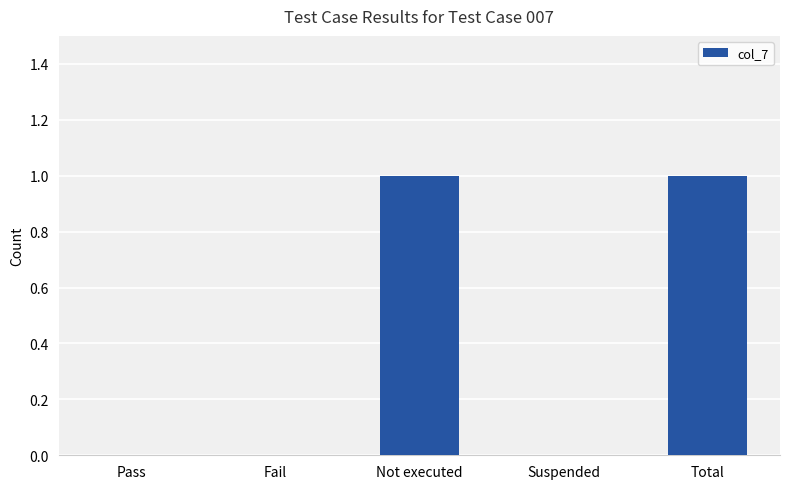

Is it true that the value at Suspended is 0?

True